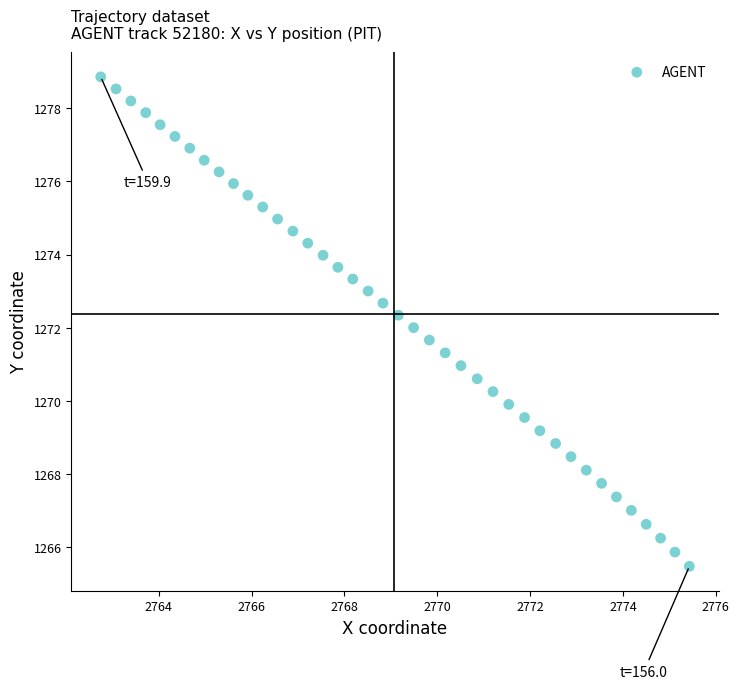

What is the range of Y values (max minus min)?

13.4